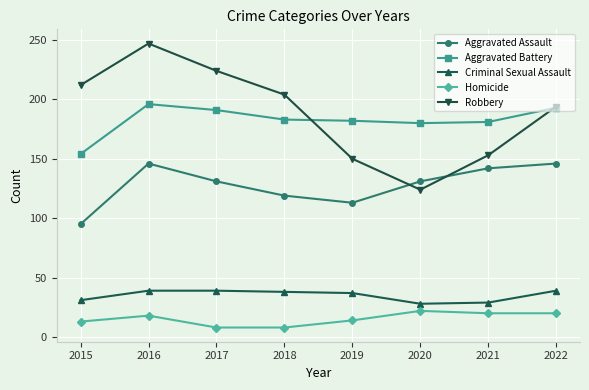

What is the highest value of the Homicide series?

22